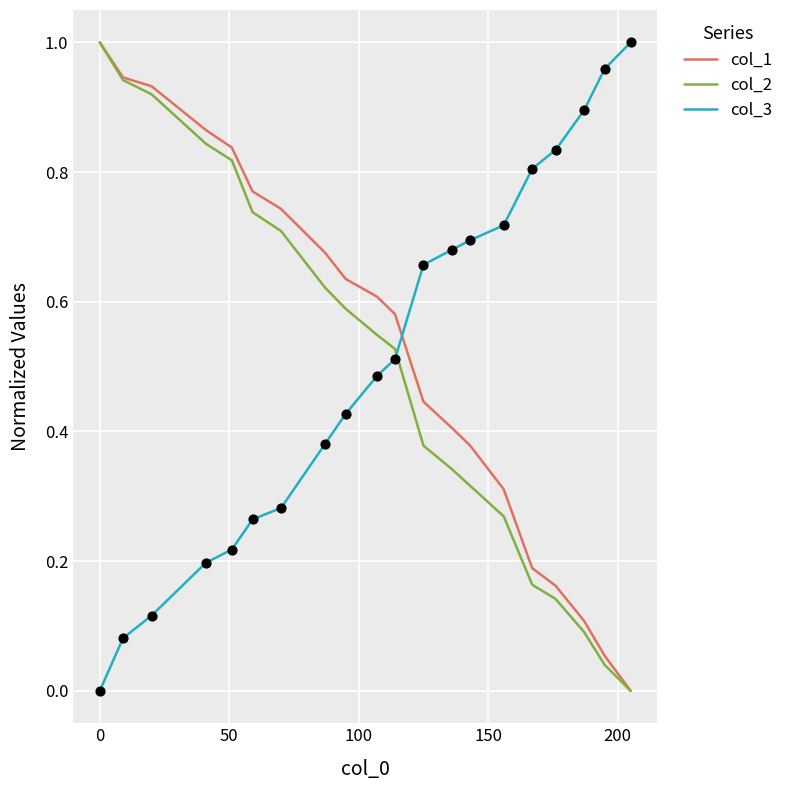

After their last crossing, which series has the higher values: col_2 or col_3?

col_3